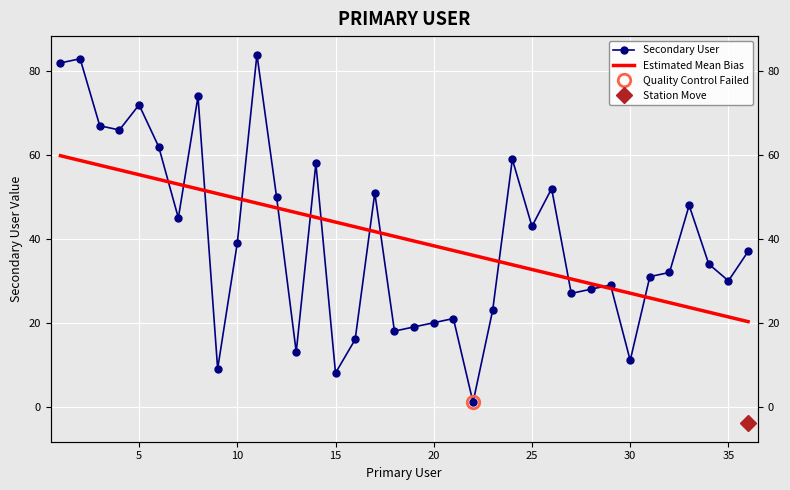

True or false: Estimated Mean Bias and Secondary User cross at least once.

True